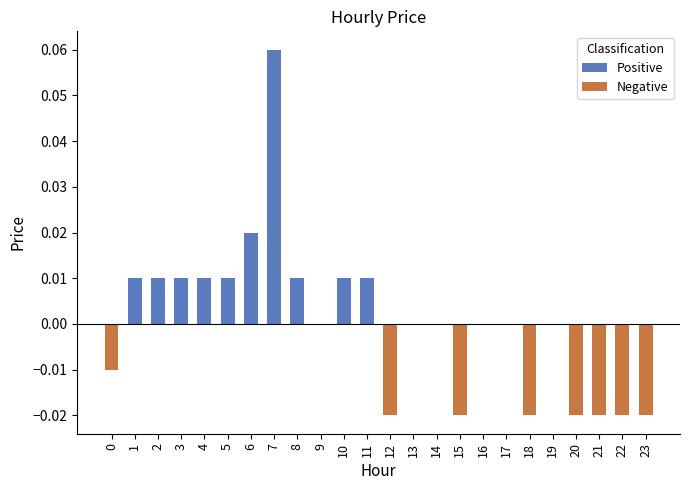

Between 1 and 23, which series saw the biggest shift?

Negative